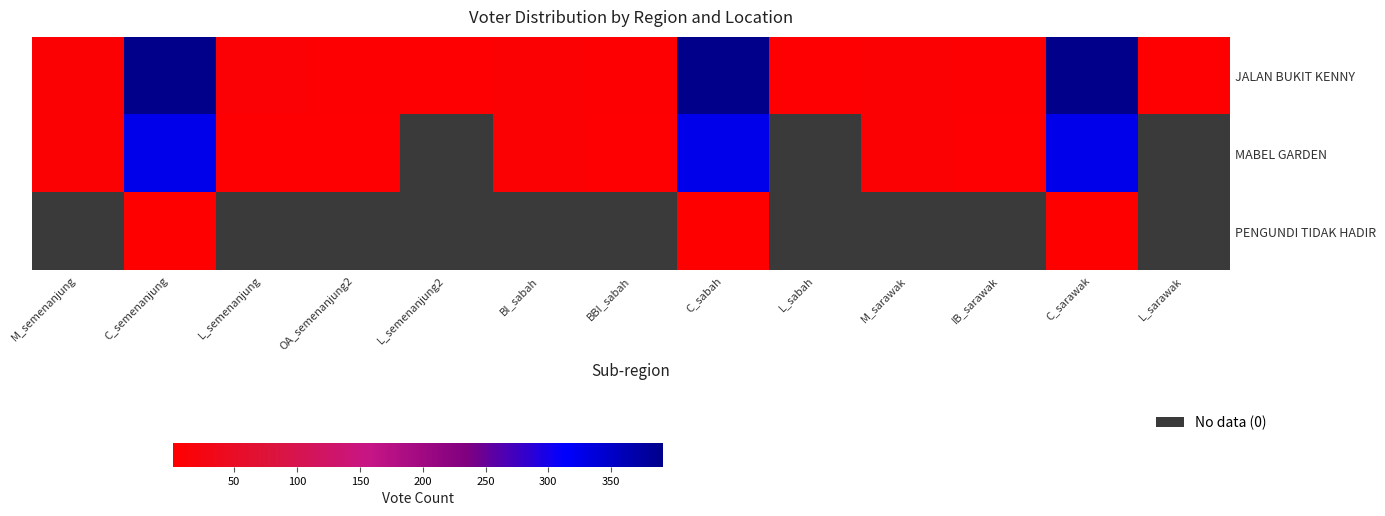

At which category is the sum across all series the highest?

C_semenanjung